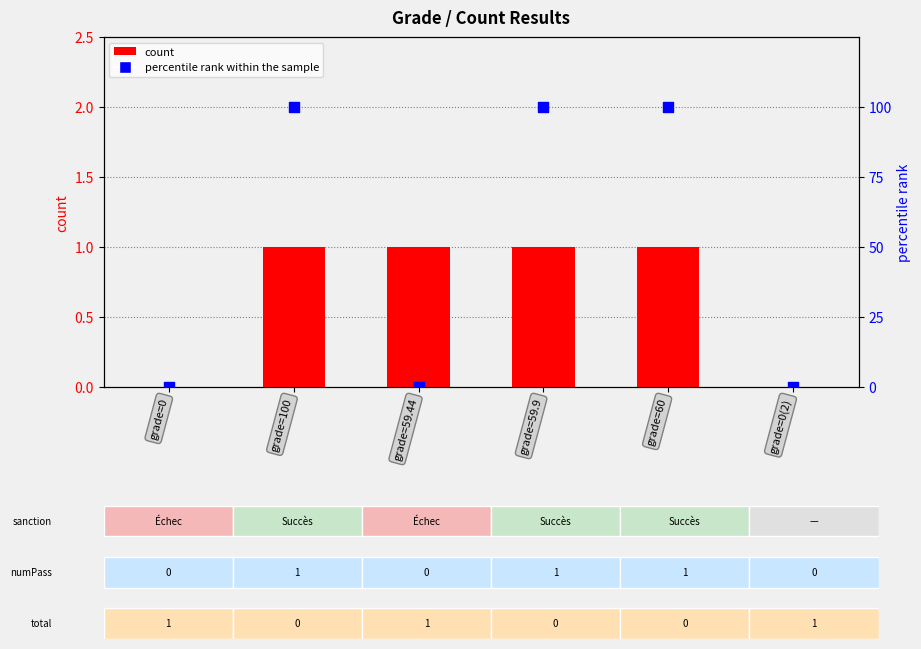

Which series has the largest Y range (max minus min)?

percentile rank within the sample